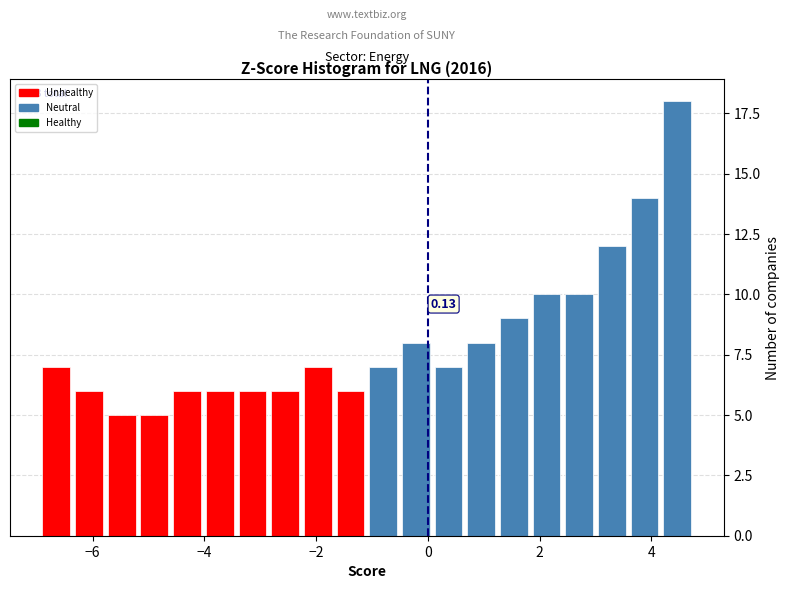

Read against the x-axis, roughly where is the centre of the tallest bar?

4.4